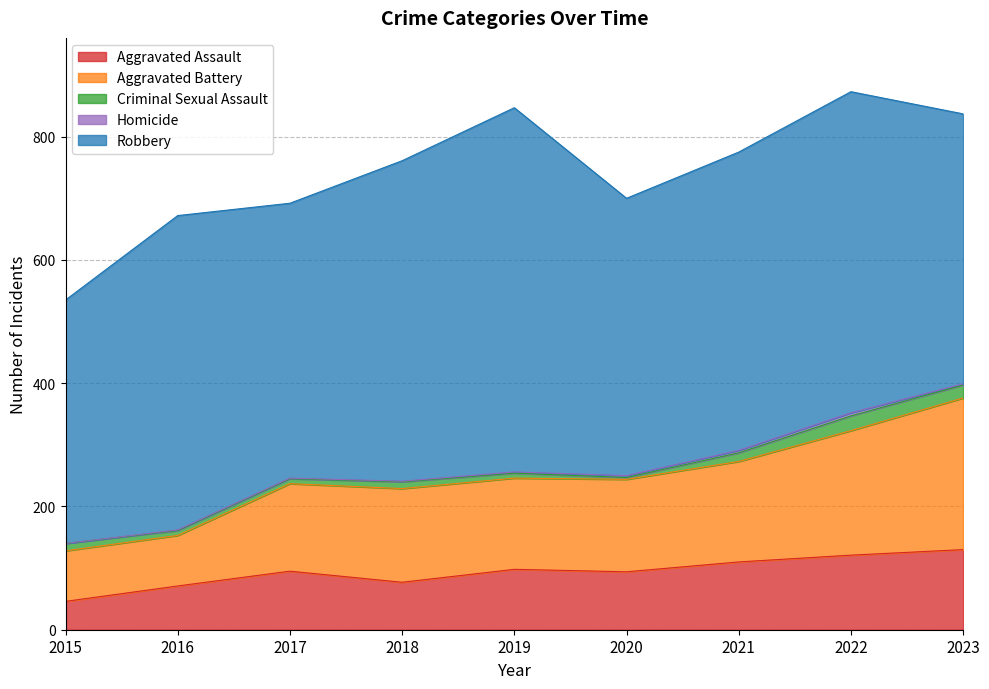

True or false: Criminal Sexual Assault has a value of 21 at 2023.

True